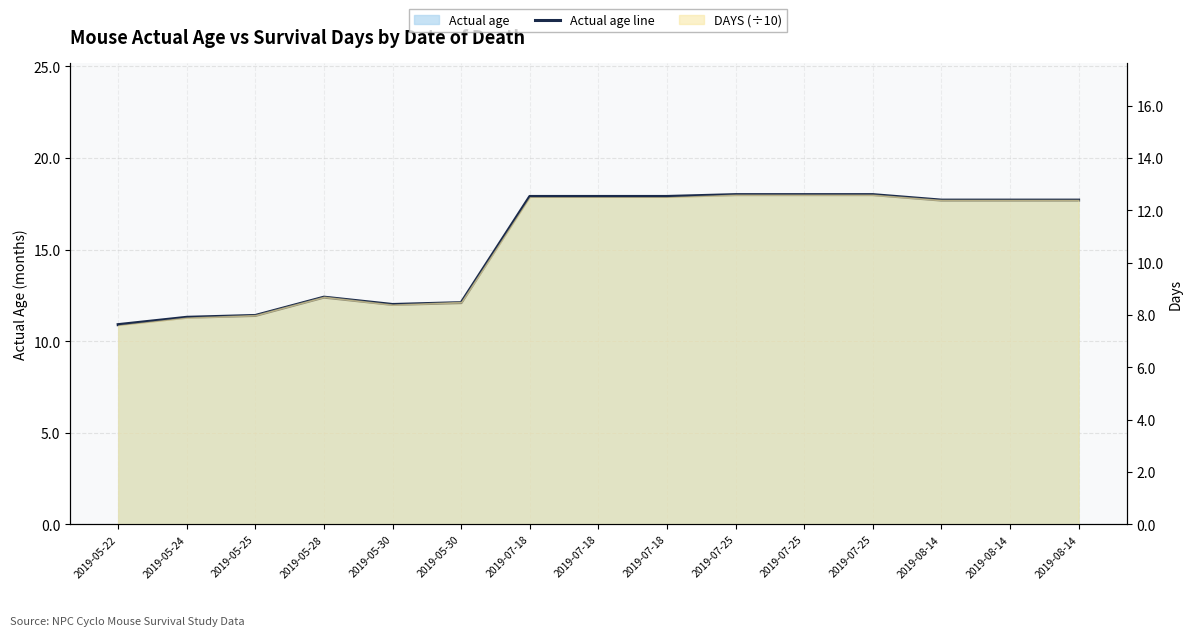

What is the minimum value shown in the chart?

10.9